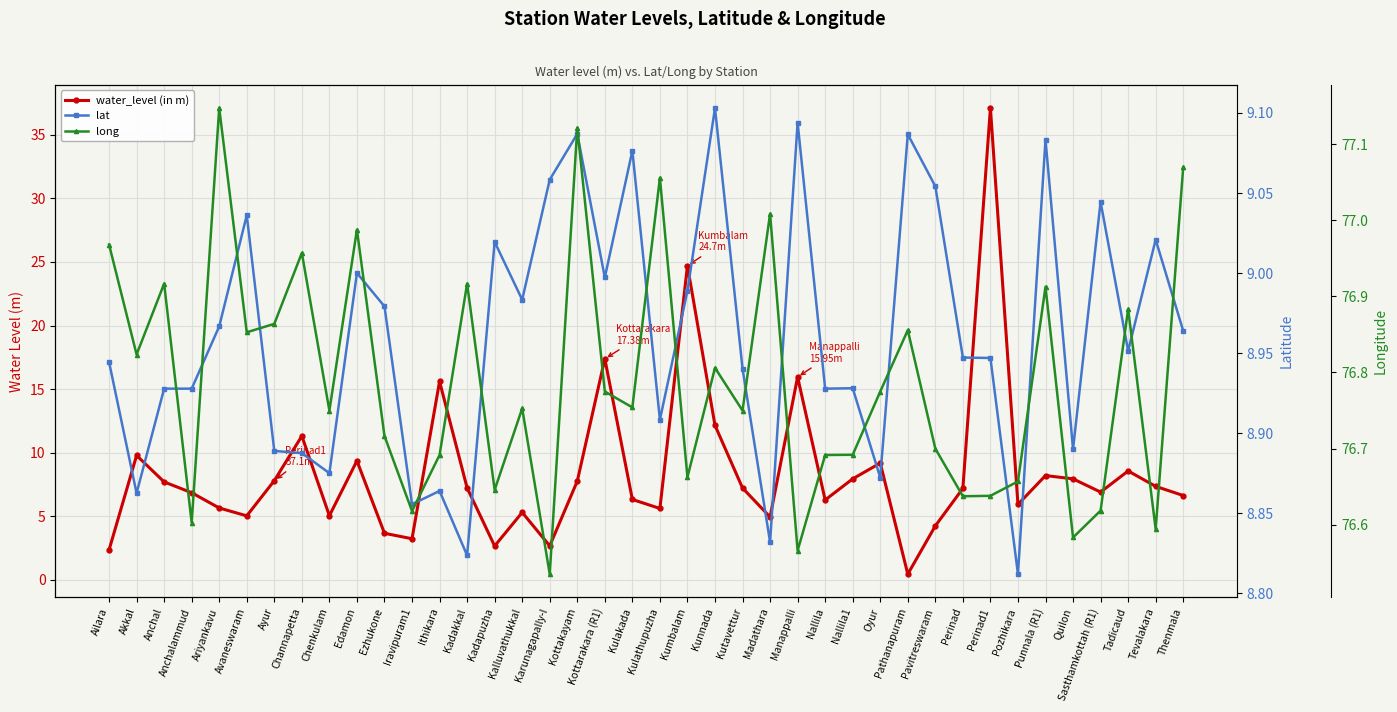

What is the spread (max minus min) of values at Ailara?

74.6